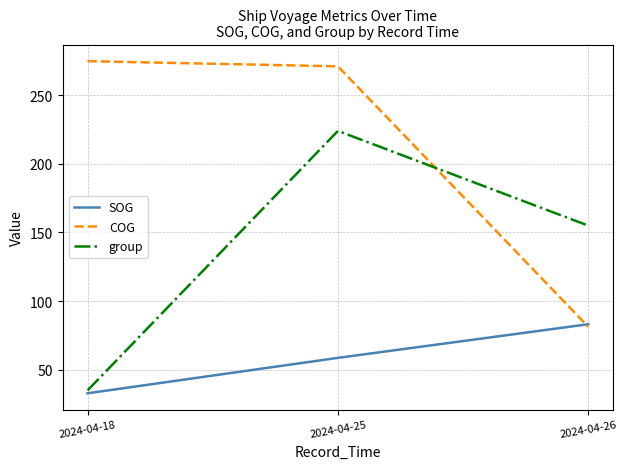

What is the difference between the highest and lowest values at 2024-04-18?

241.9